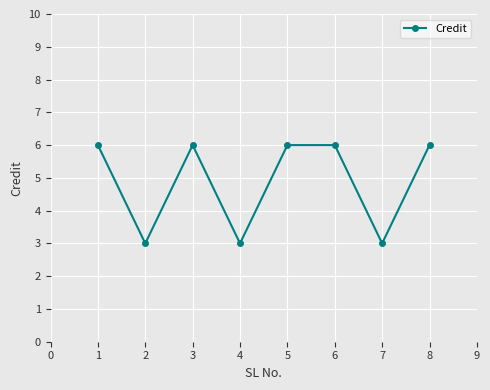

What is the value of the 7th point from the left?

3